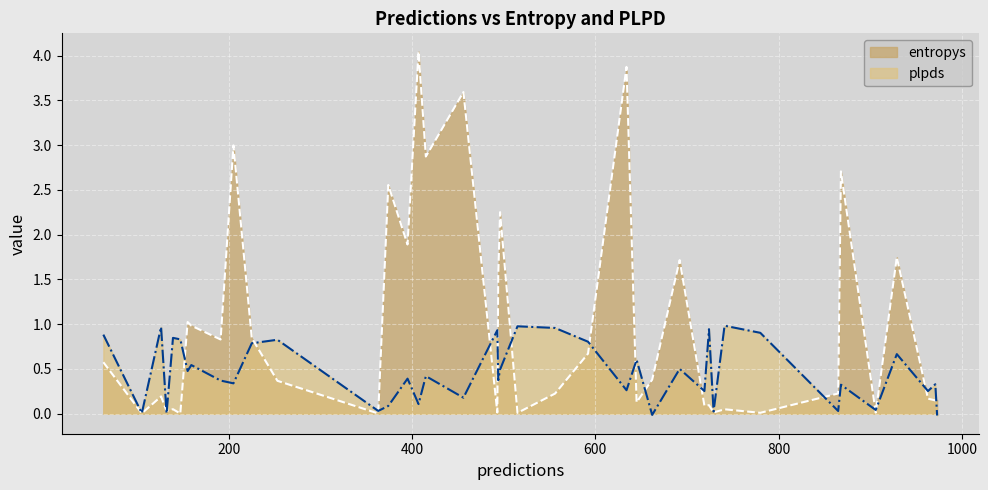

What is the maximum value for plpds?

1.0